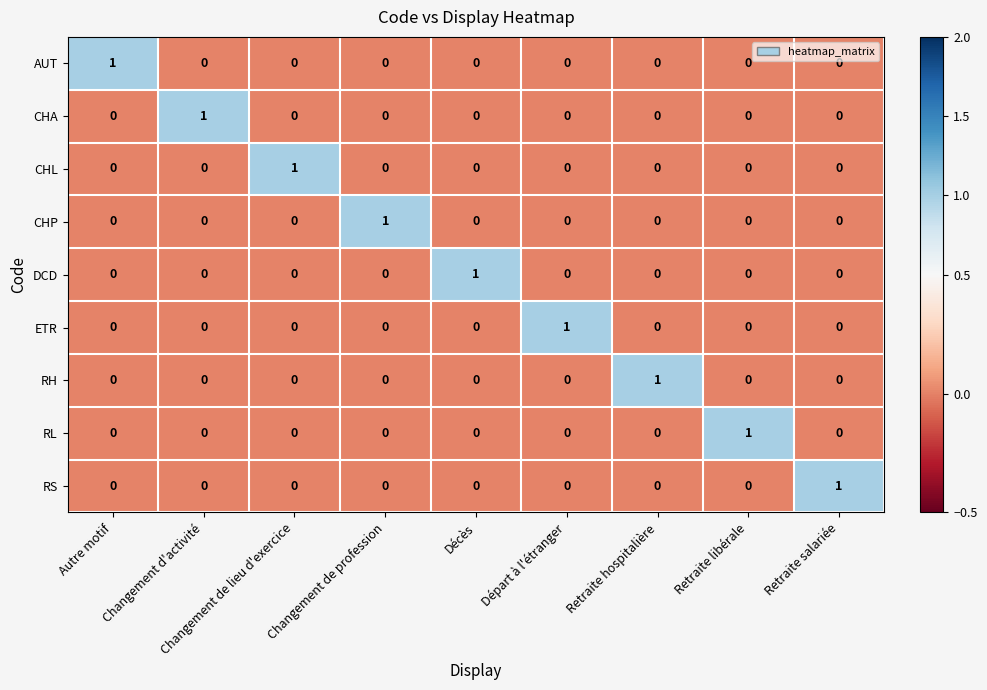

Is the value of RH at Retraite hospitalière greater than the value of CHL at Décès?

Yes